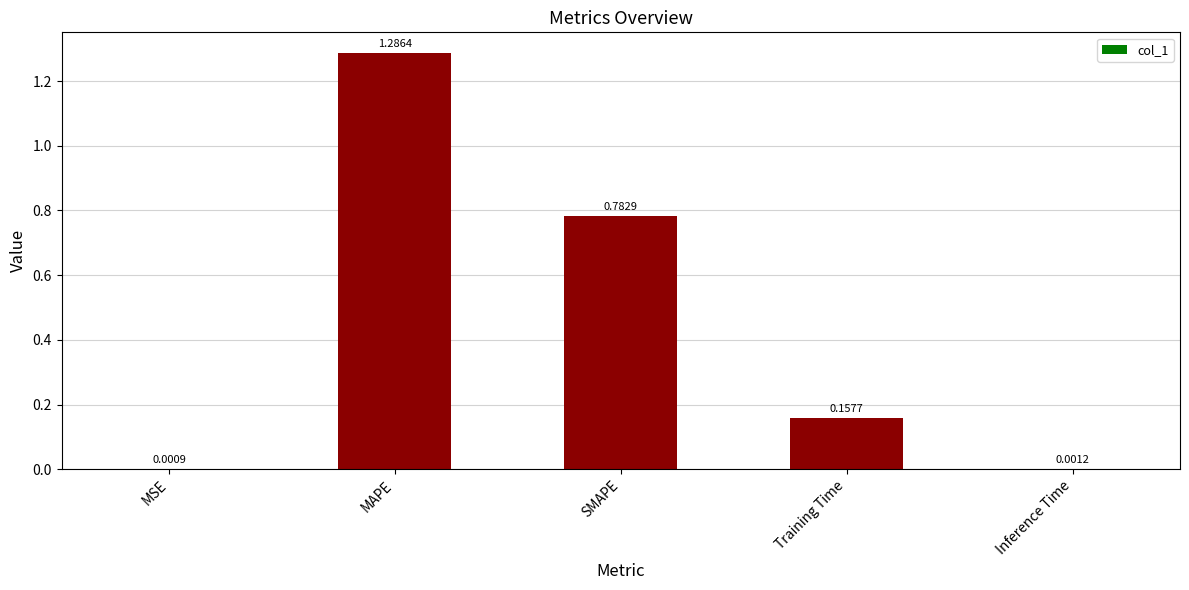

At which category does the chart reach its peak across all series?

MAPE